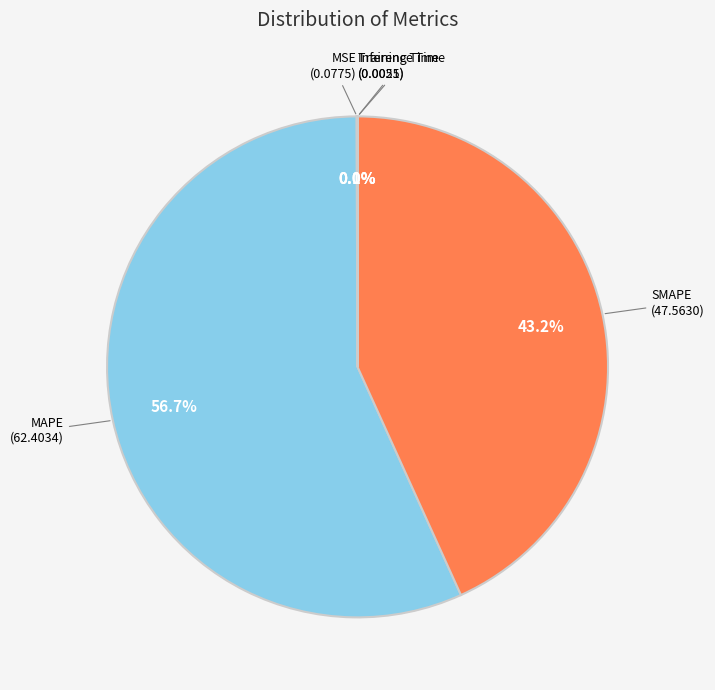

Does MAPE represent more than half of the total?

Yes